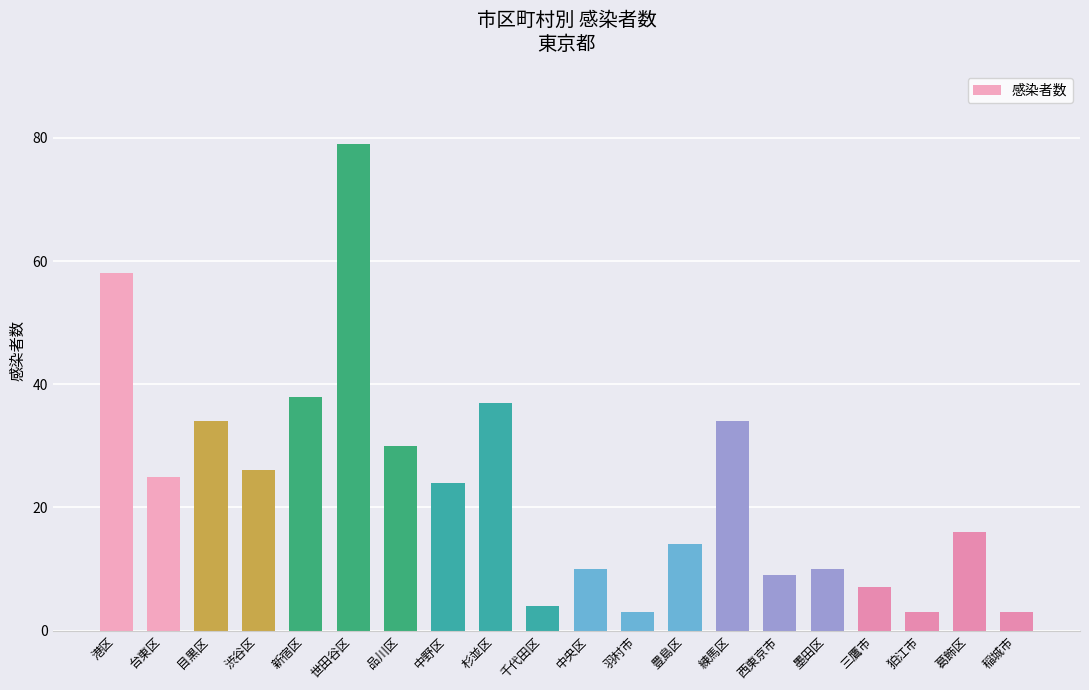

What is the minimum value shown in the chart?

3